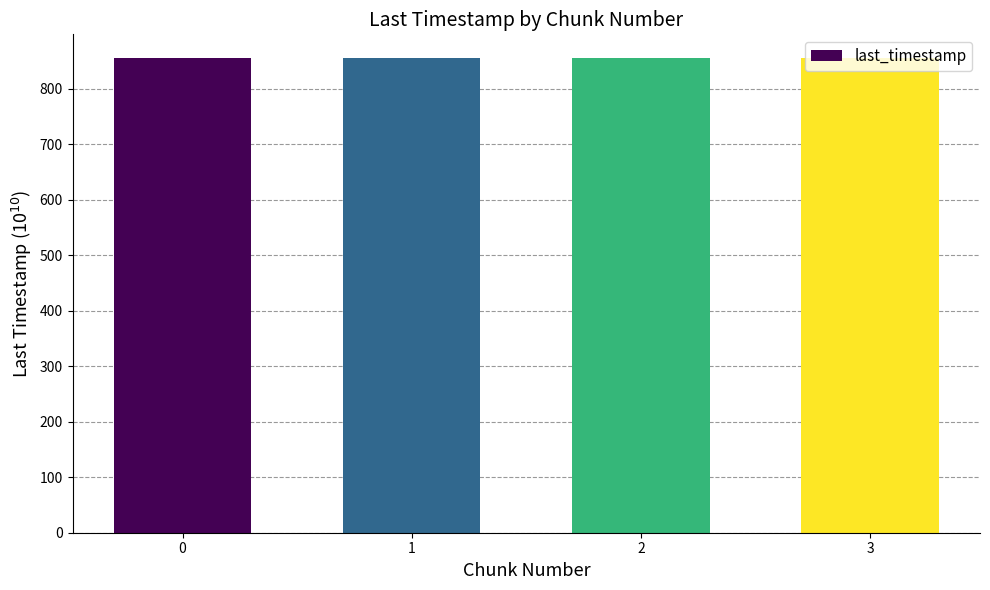

What is the greatest value displayed?

855.0